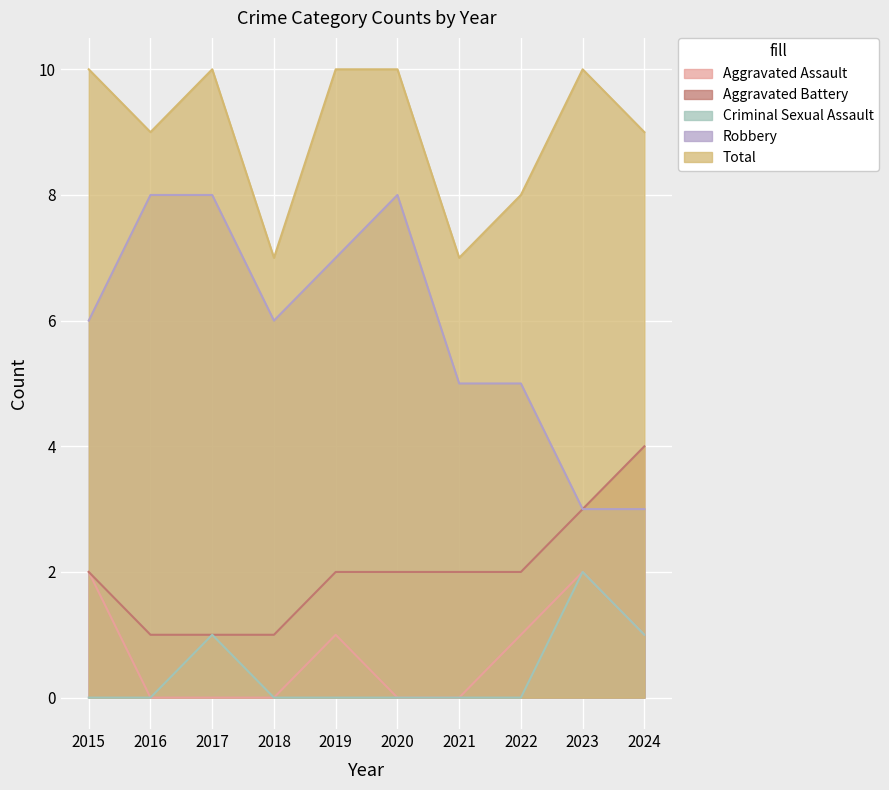

True or false: Criminal Sexual Assault and Total intersect in this chart.

False